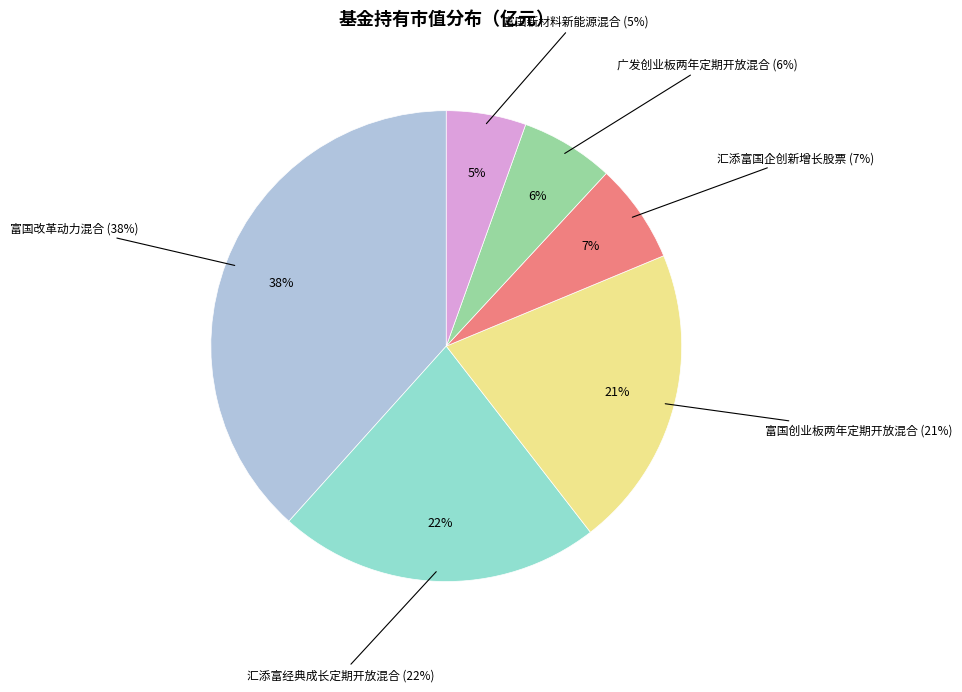

Count the number of slices in the pie.

6